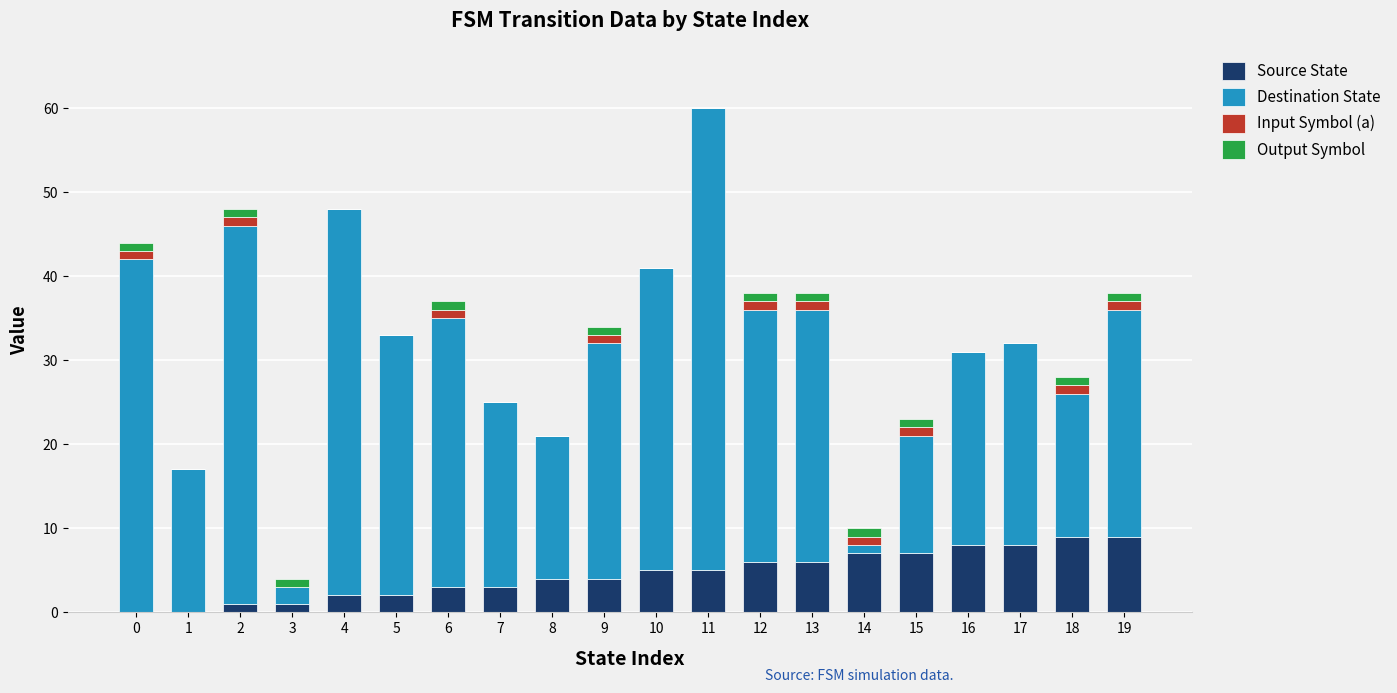

At which category is the sum across all series the highest?

11